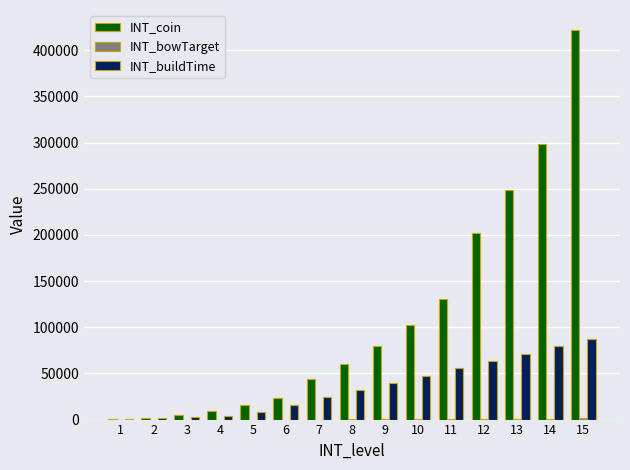

Between 1 and 8, which series saw the biggest shift?

INT_coin